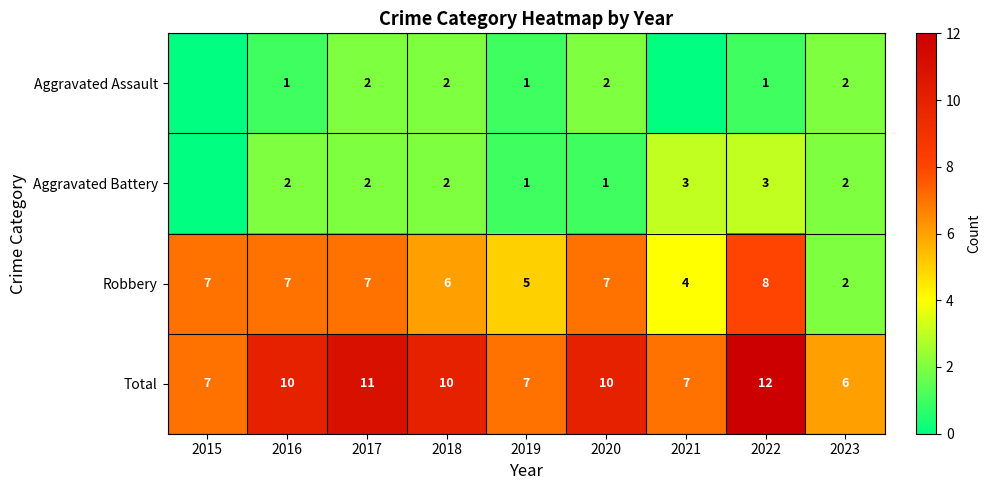

Is the value of Aggravated Assault at 2018 greater than the value of Total at 2019?

No